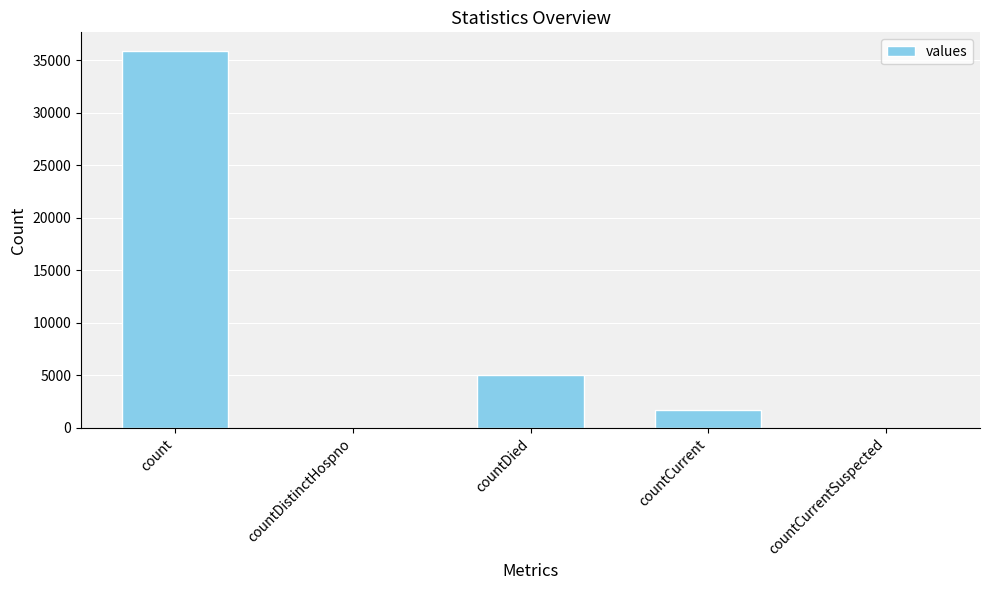

How many distinct data groups are displayed?

1